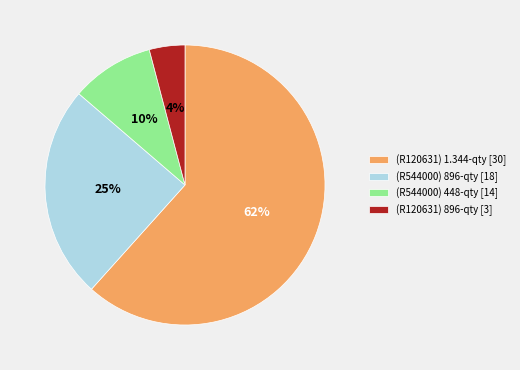

Does any single category account for the majority?

Yes